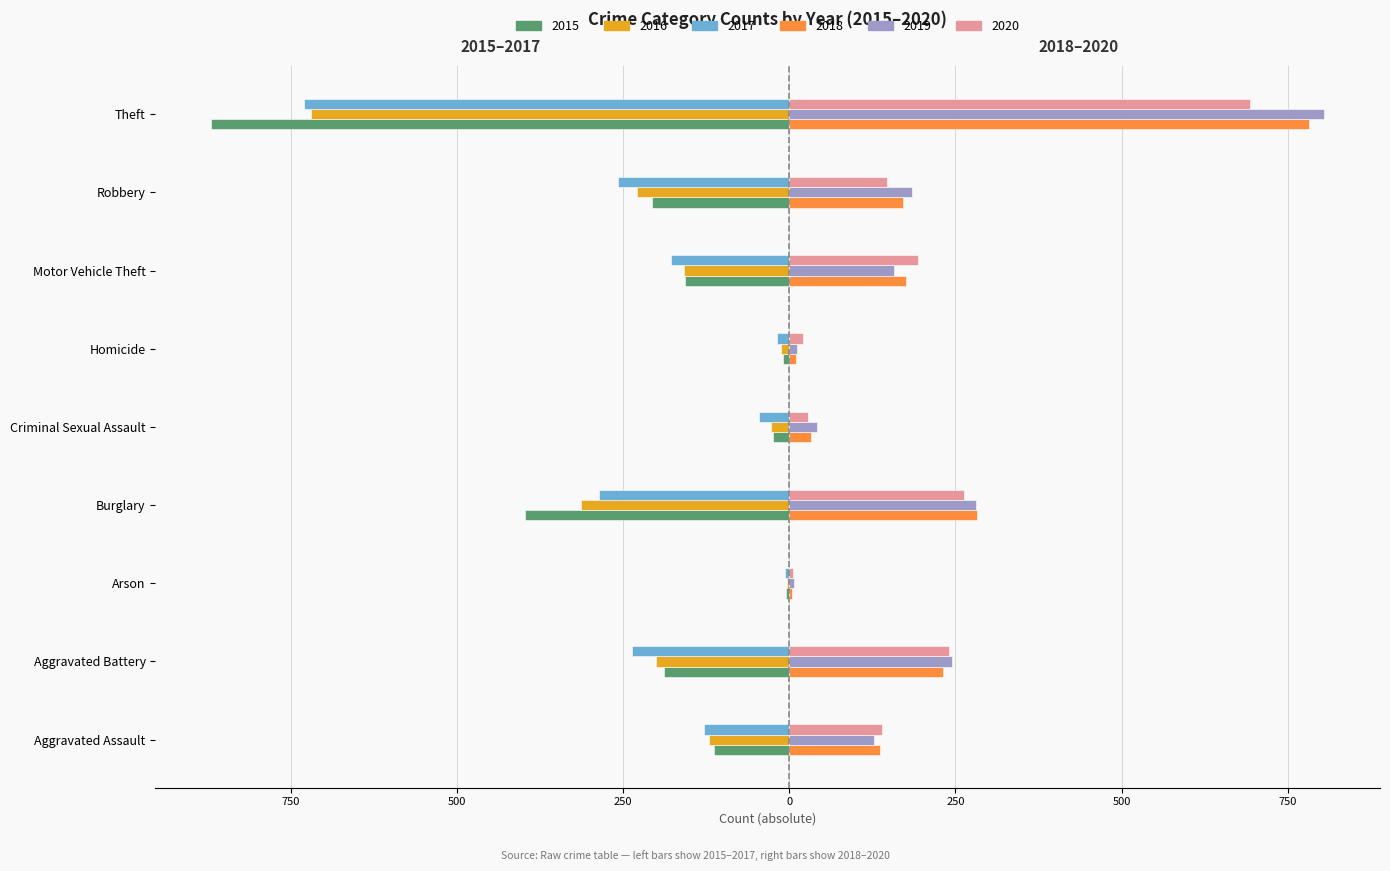

What are all the series names shown in the legend?

2015, 2016, 2017, 2018, 2019, 2020